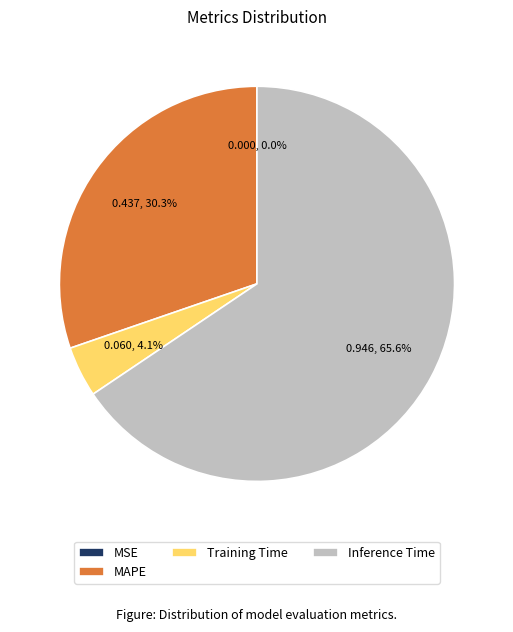

To the nearest percent, what is the difference between the largest and smallest slice percentages?

66%